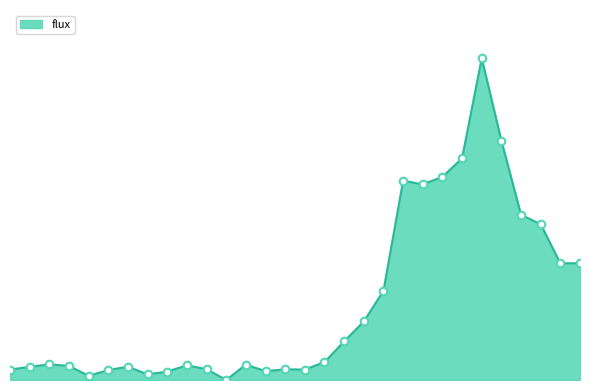

Is this an area chart (filled region under the line)?

Yes